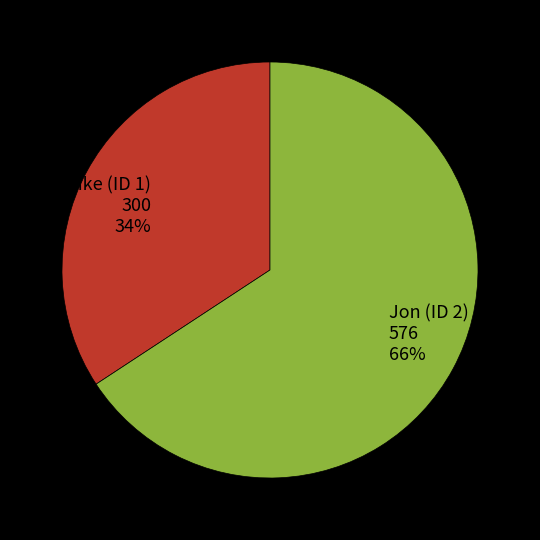

Do Jon (ID 2) and Mike (ID 1) together represent more than half of the pie?

Yes